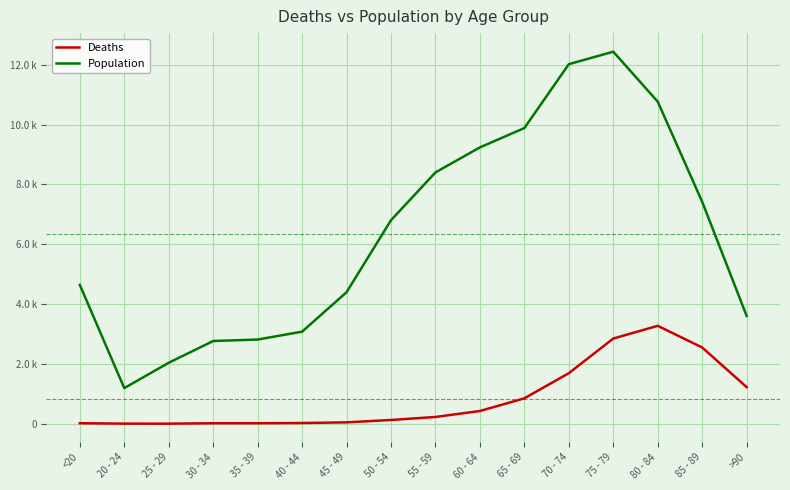

Does the chart display data point markers on the line(s)?

No